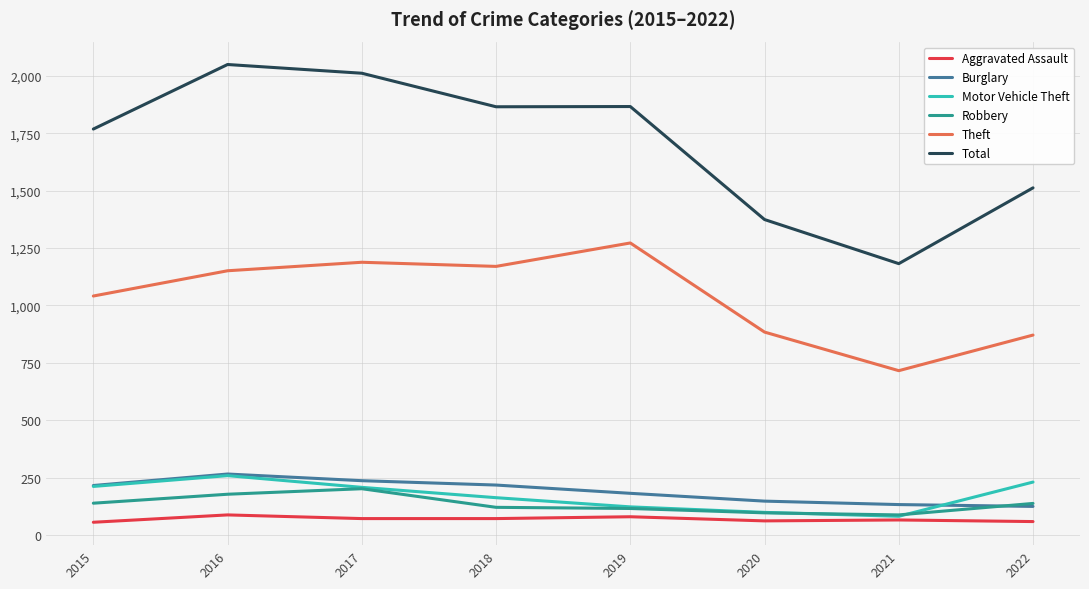

At which label does Burglary reach its peak?

2016